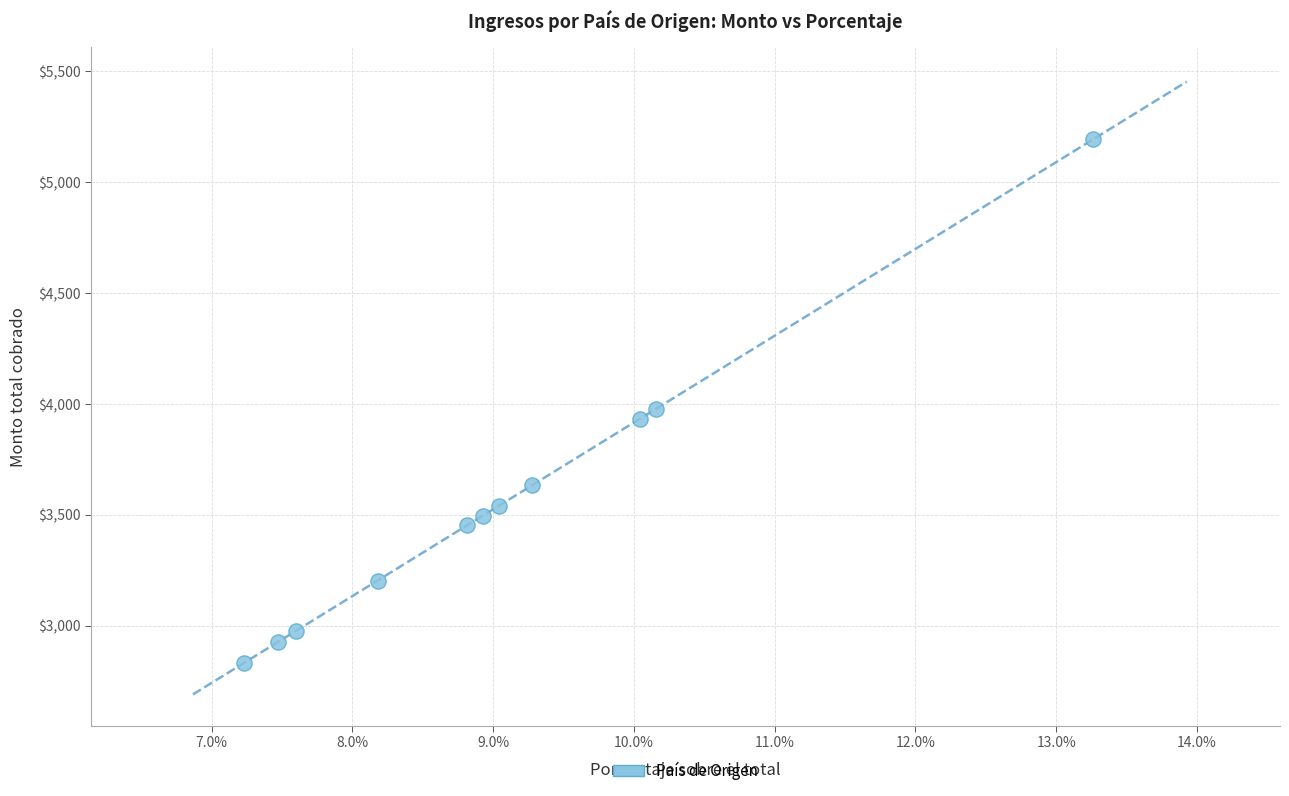

What Y value in the scatter plot is closest to 4012?

3977